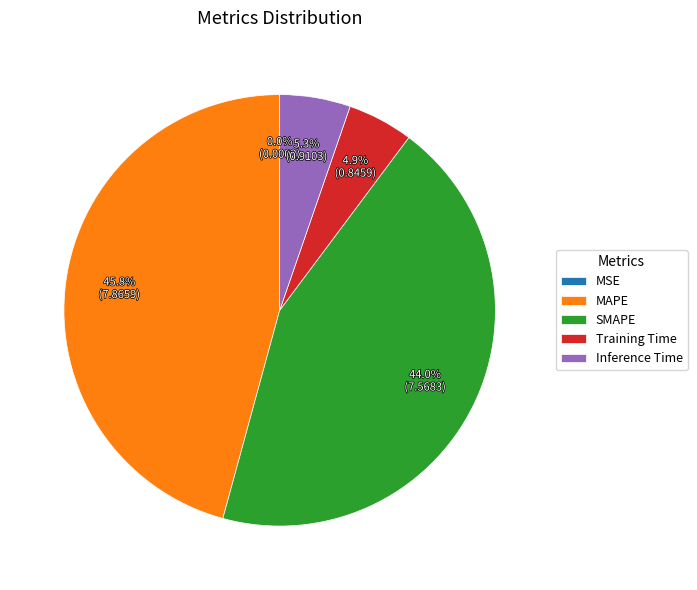

What is the ratio of the value at Training Time to the value at MAPE?

0.1